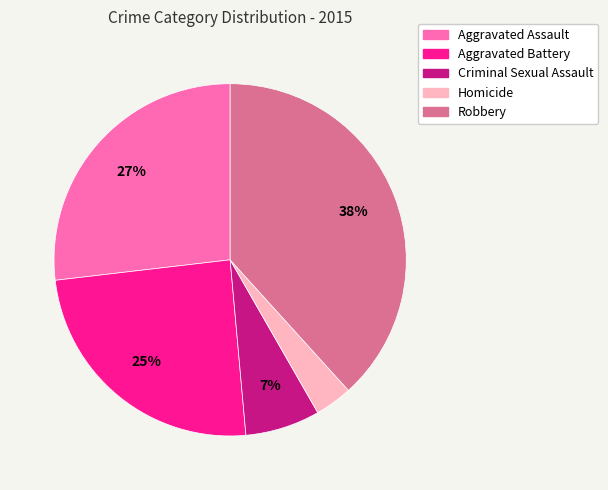

Is there a majority slice in this chart?

No